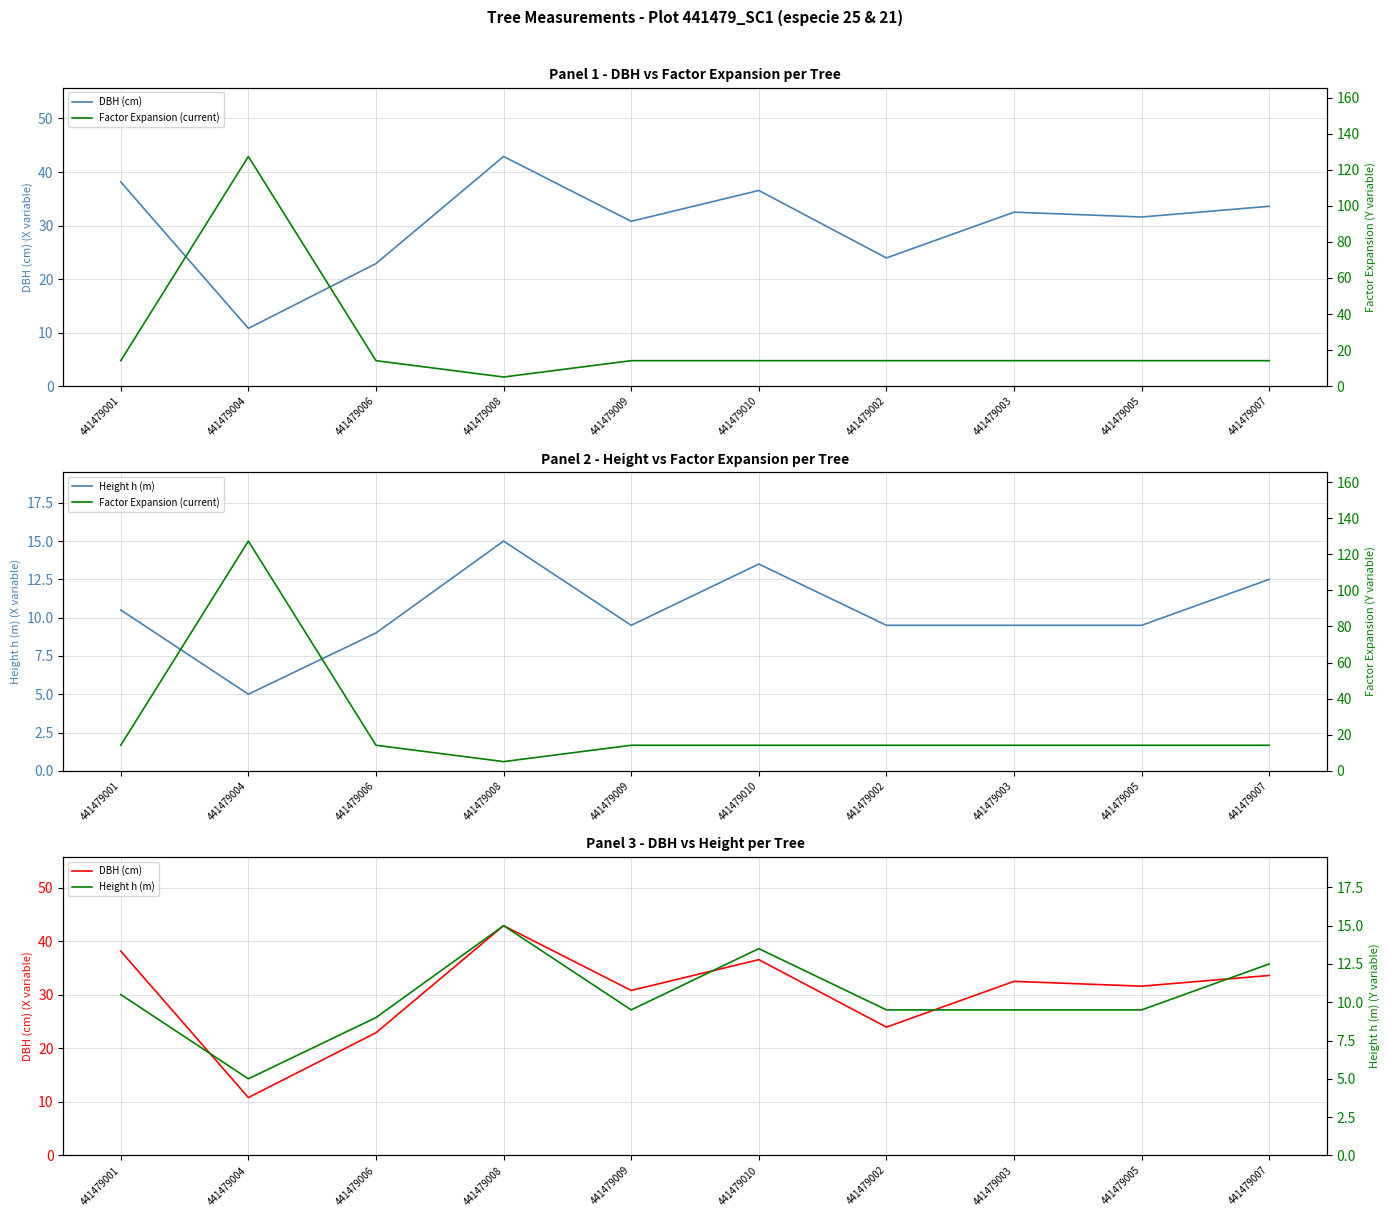

The value of Factor Expansion (current) at 441479007 is 14.2. True or false?

True